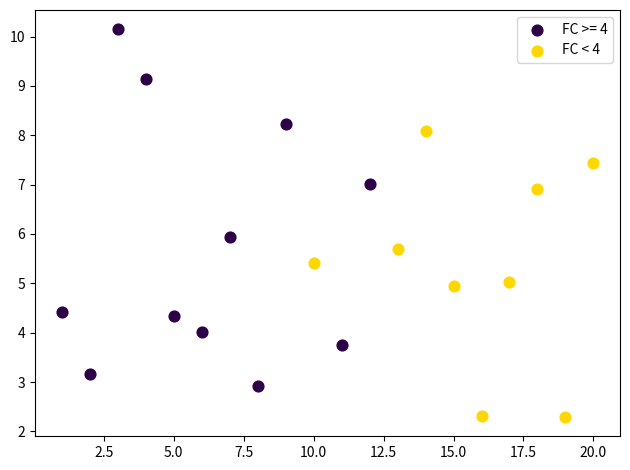

Which series contains the highest Y value?

FC >= 4